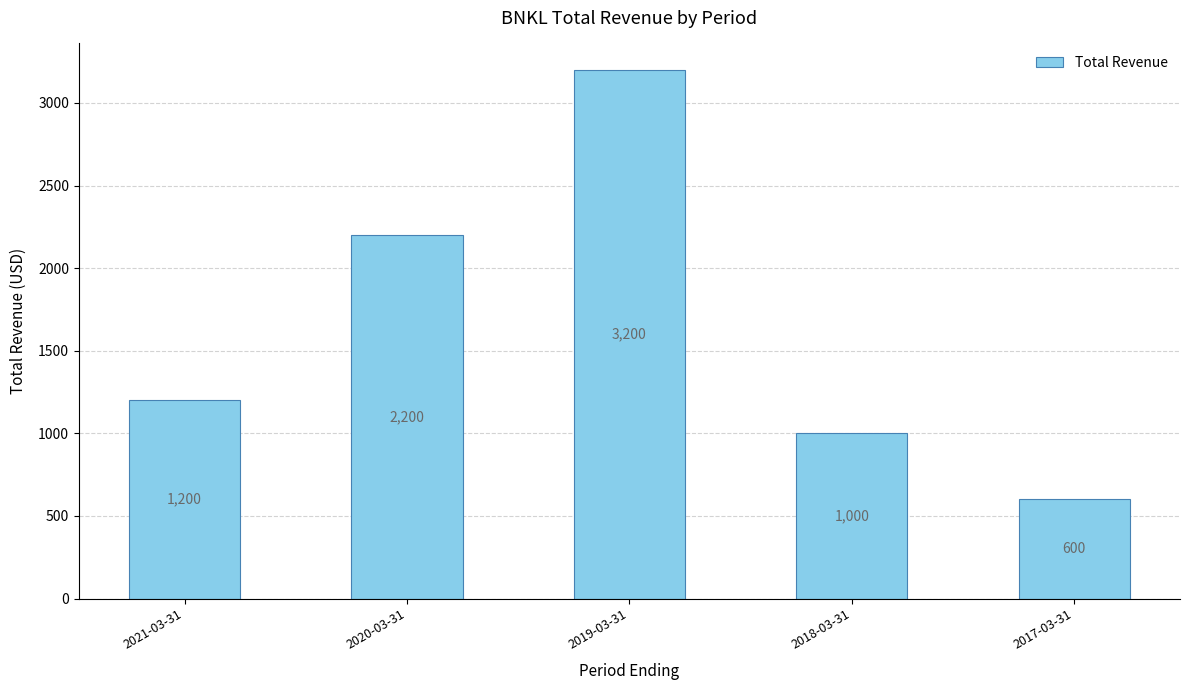

What is the greatest value displayed?

3200